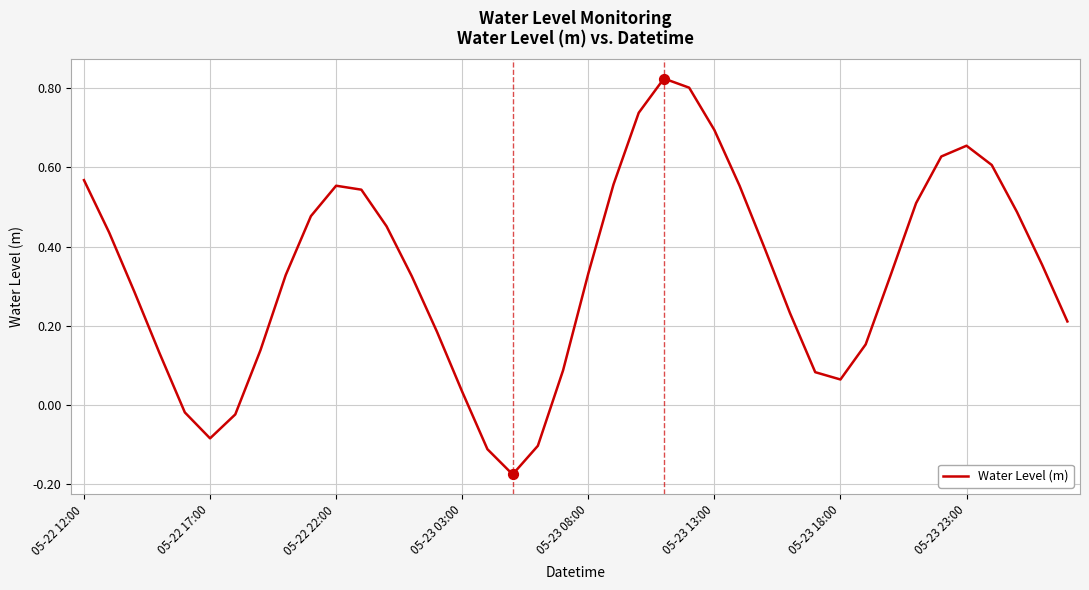

What is the difference between the maximum and minimum values?

1.0